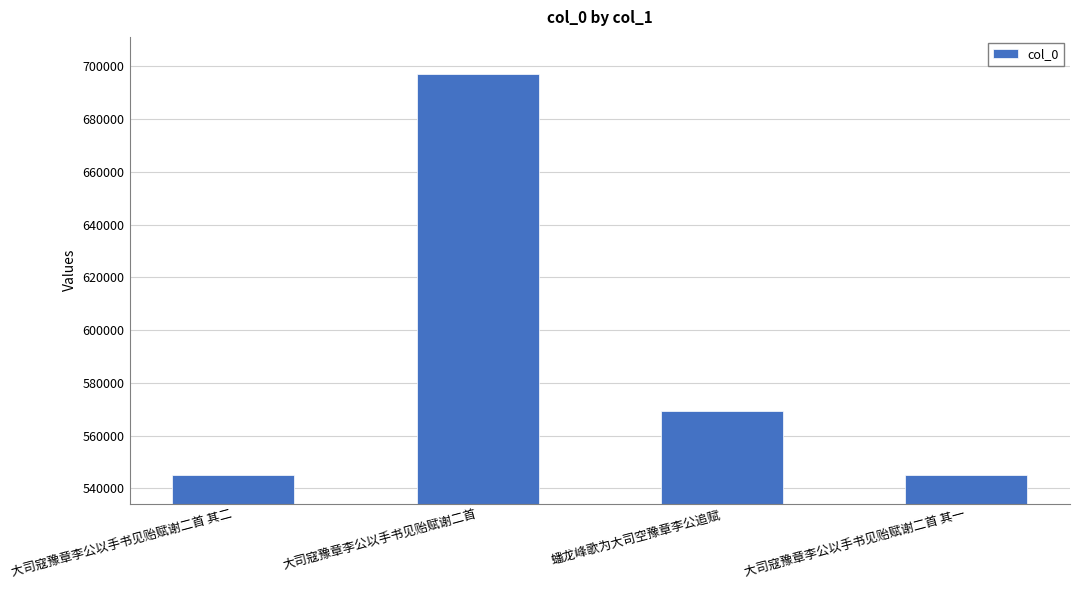

How many bars are there in total?

4